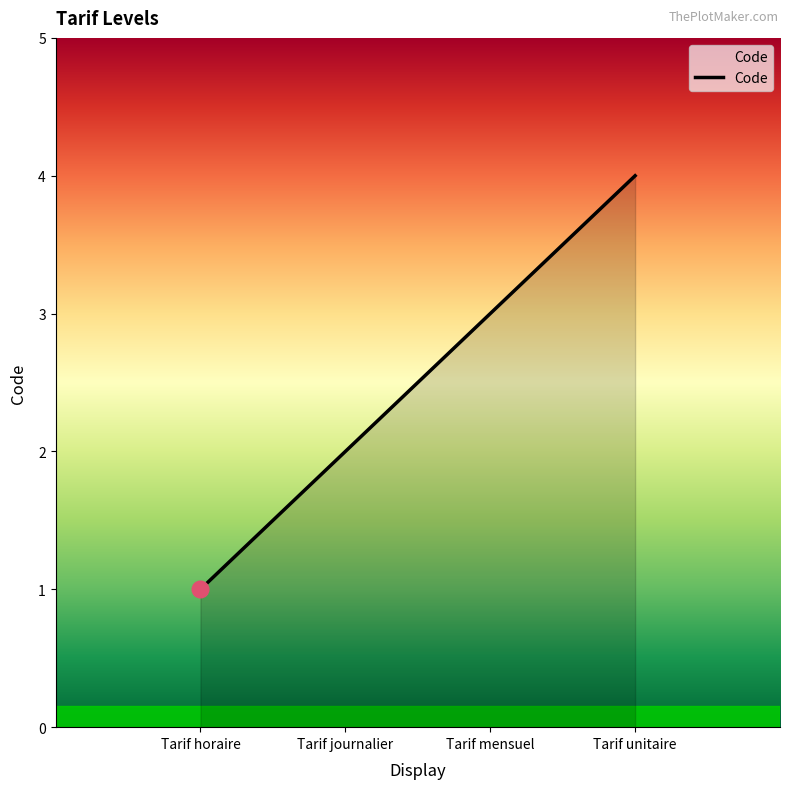

What is the smallest value displayed?

1